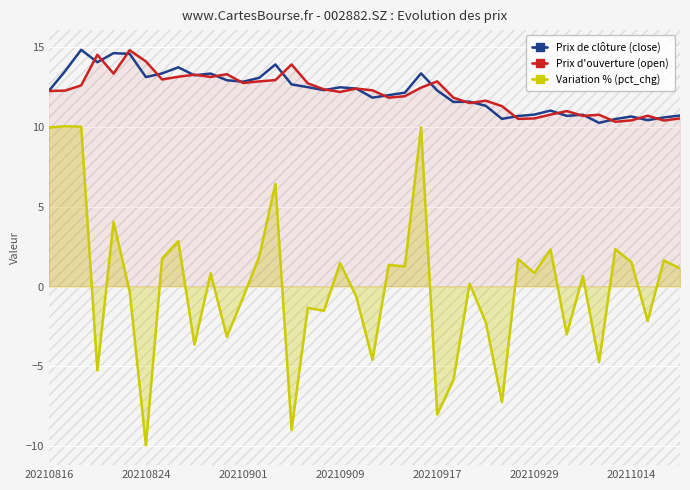

Does the chart display data point markers on the line(s)?

No